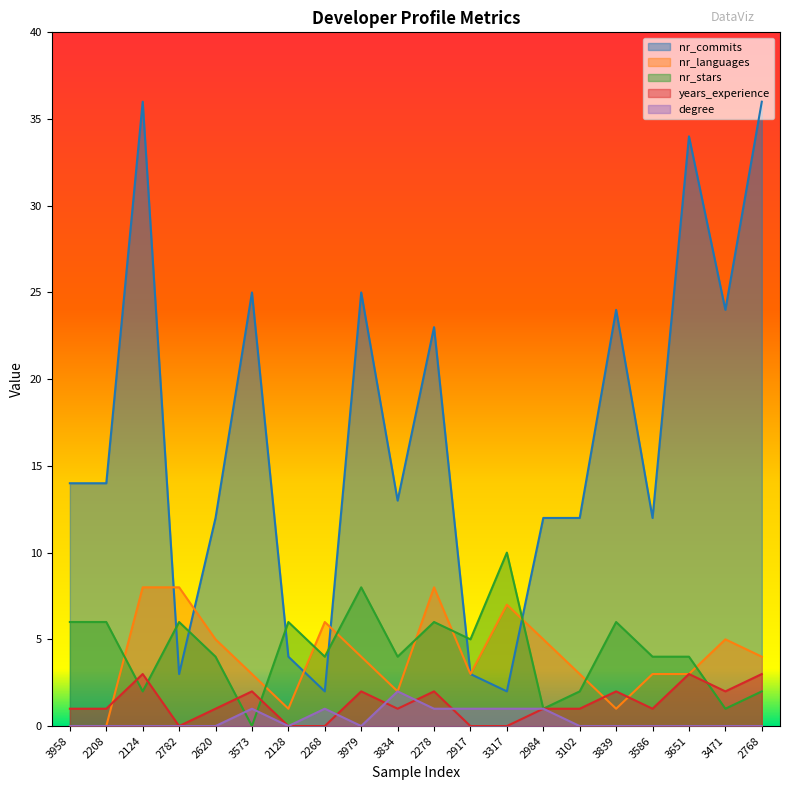

Which category has the lowest value across all series?

3958